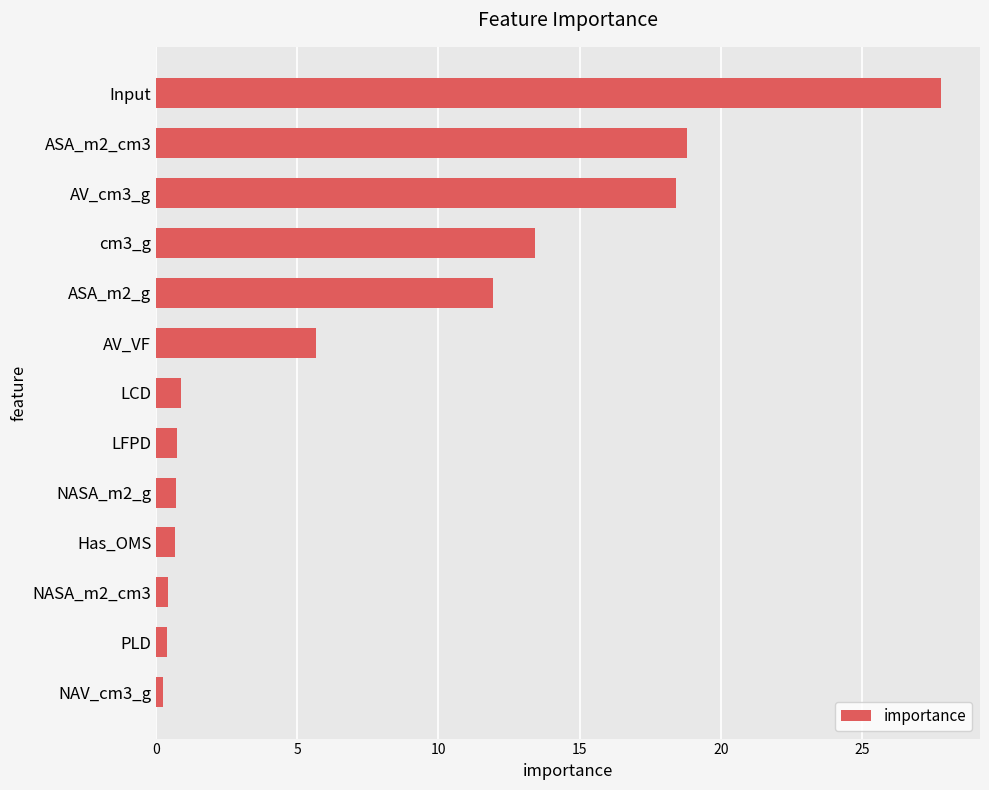

How many series are shown in this chart?

1